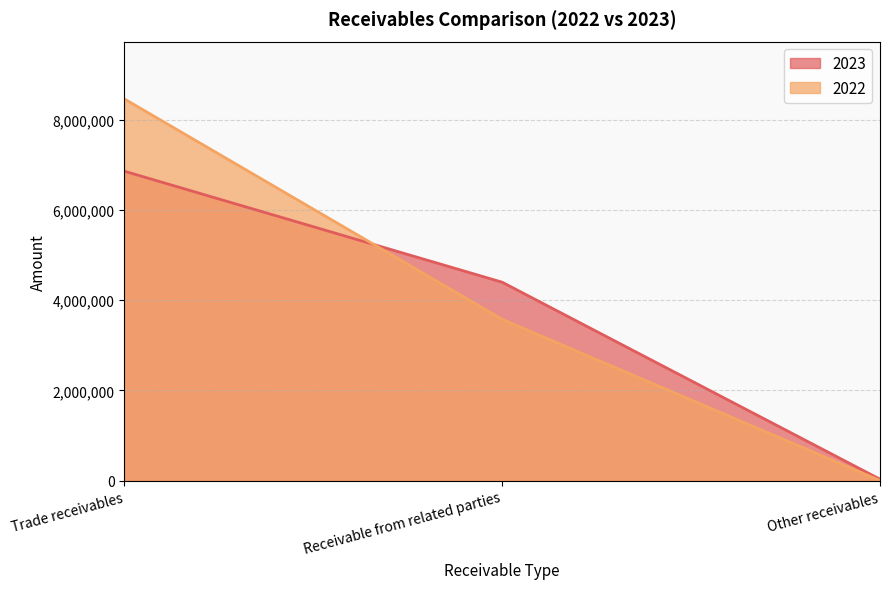

Is it true that 2023 equals 12139 at Other receivables?

False